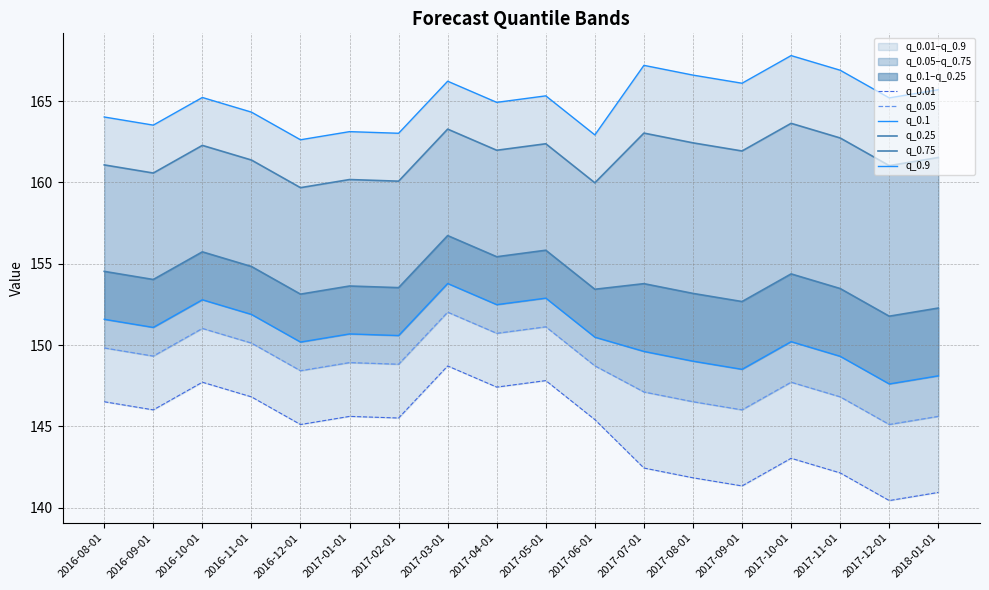

At how many categories does at least one series exceed 143?

18